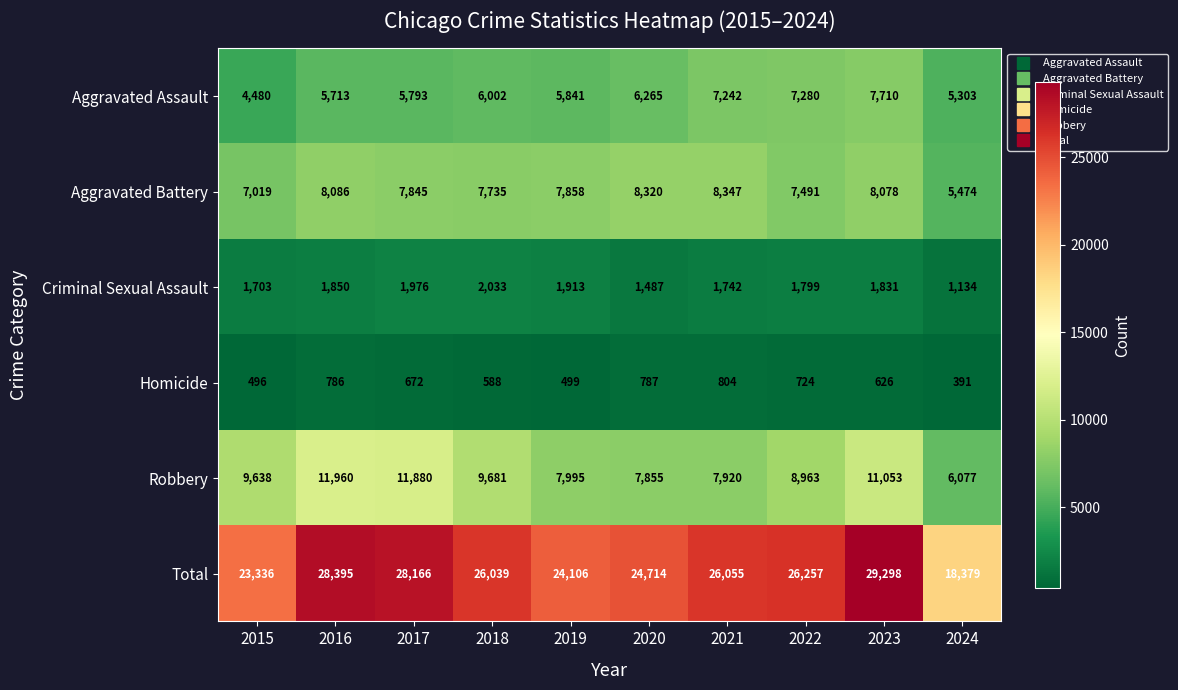

Read the Homicide value at 2019.

499